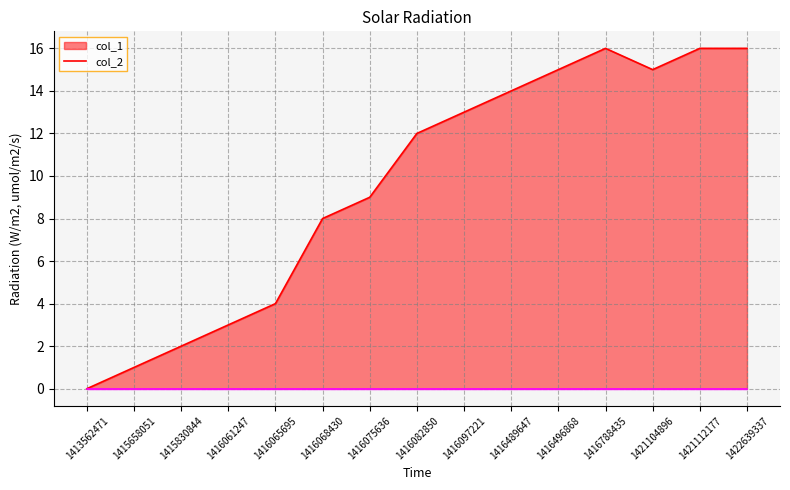

True or false: col_2_line and col_1_line intersect in this chart.

False